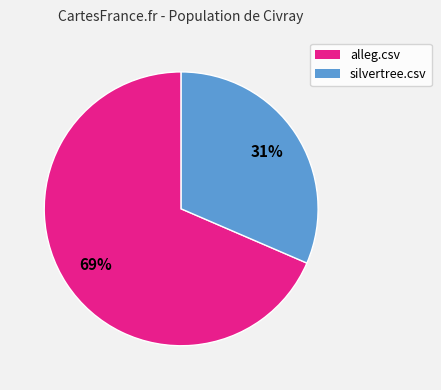

Is it true that alleg.csv is 69% of the pie?

True